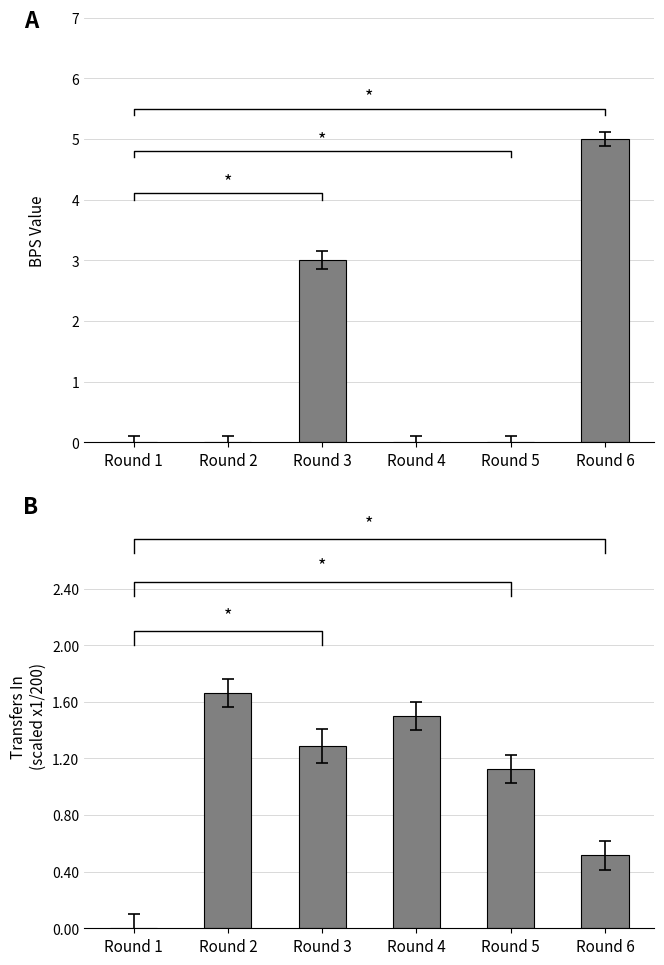

The value of BPS at Round 1 is -3.1. True or false?

False